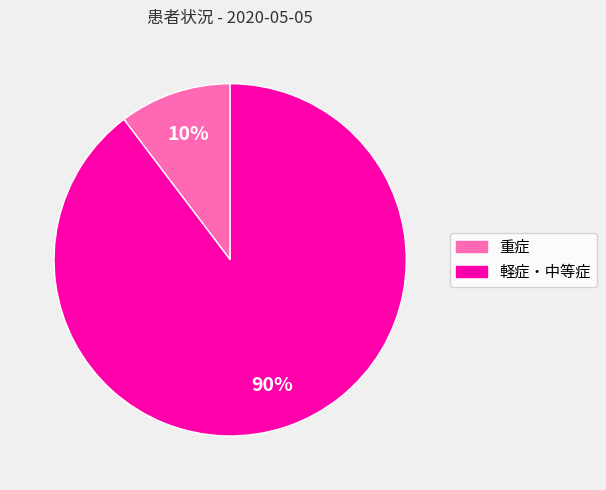

Is there any slice that represents more than half of the pie?

Yes